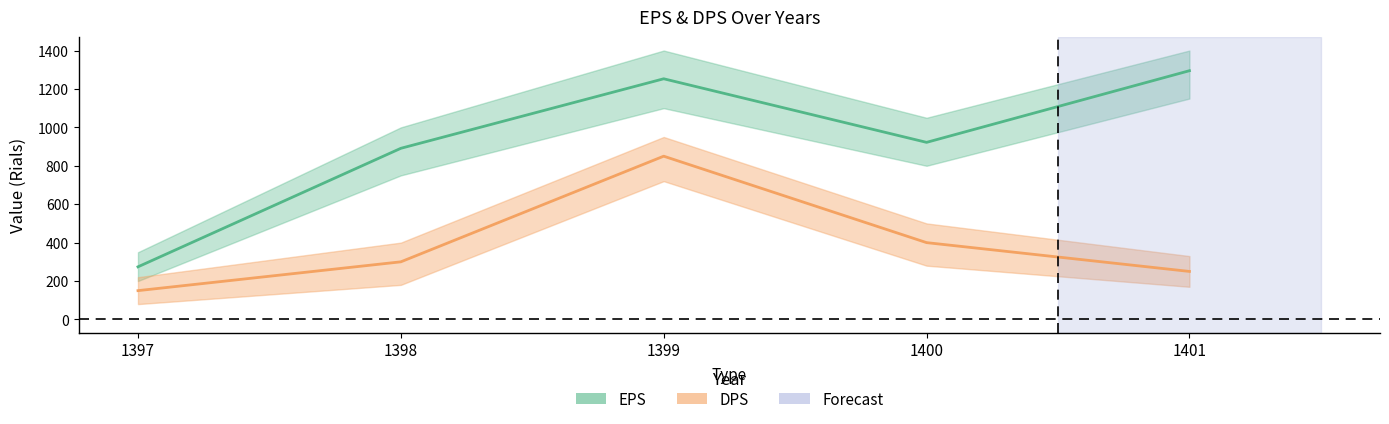

The value of DPS at 1398 is 300. True or false?

True